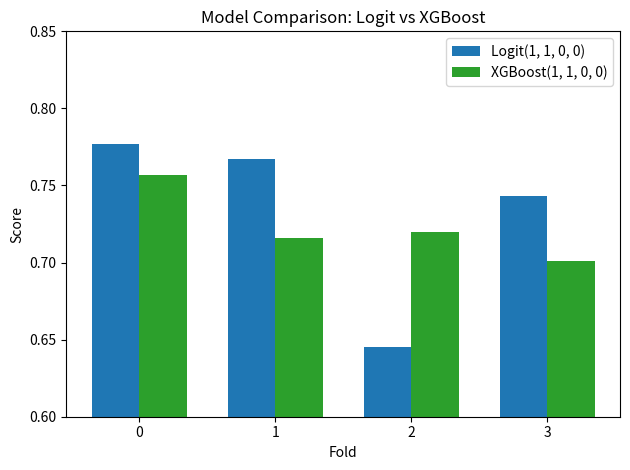

Does the chart contain stacked bars?

No